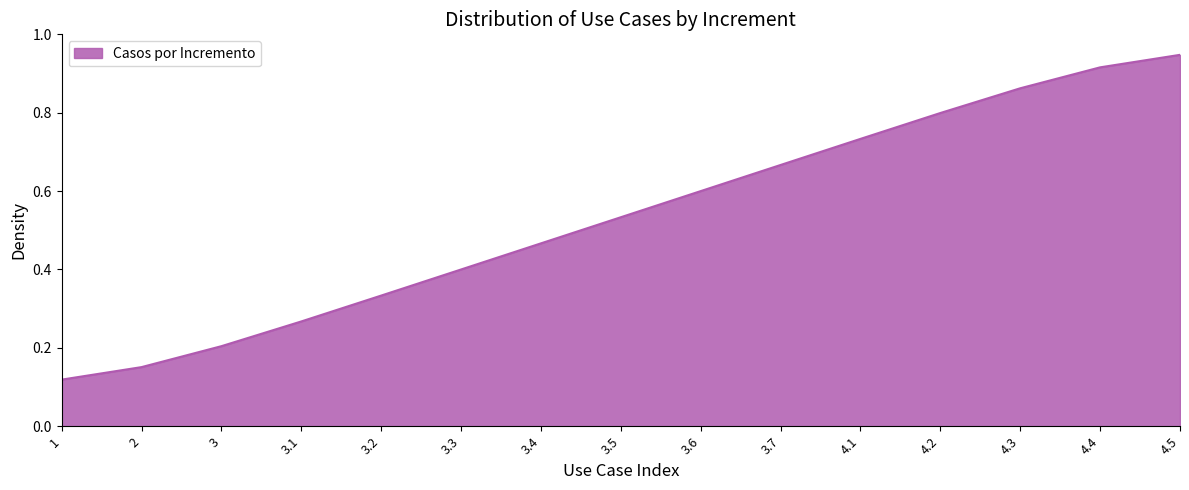

Rank the categories by value from lowest to highest.

1, 2, 3, 3.1, 3.2, 3.3, 3.4, 3.5, 3.6, 3.7, 4.1, 4.2, 4.3, 4.4, 4.5